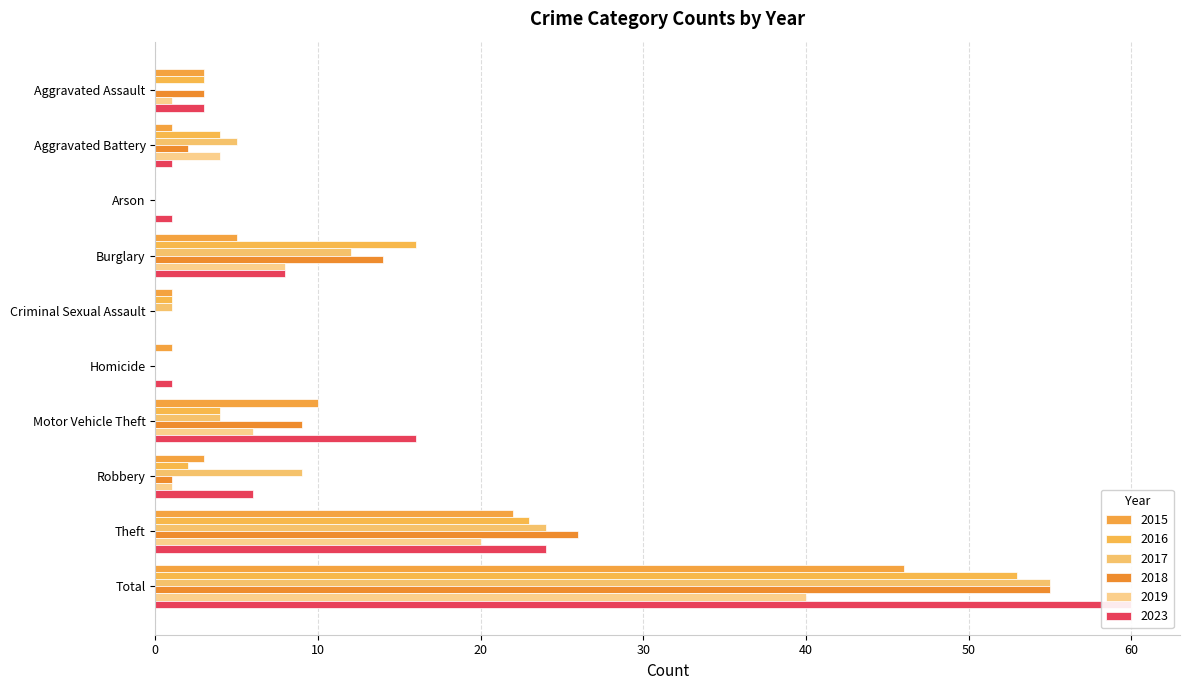

Where is 2015 nearest to the value 23?

Theft